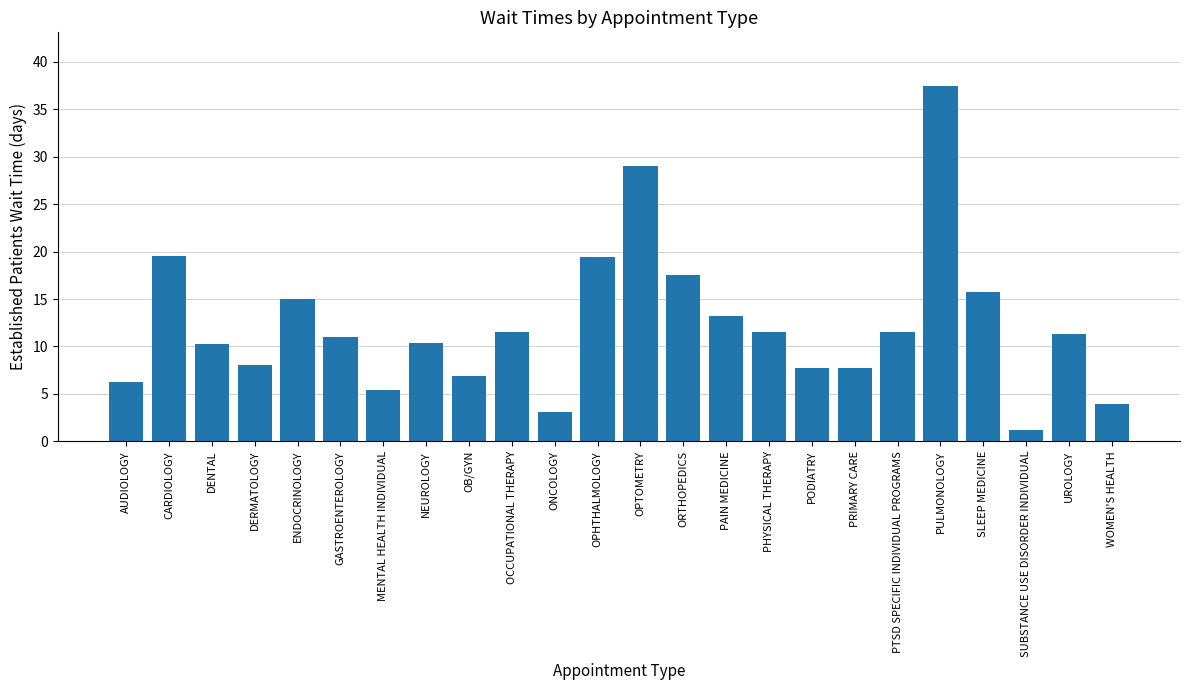

What position from the left is AUDIOLOGY?

1